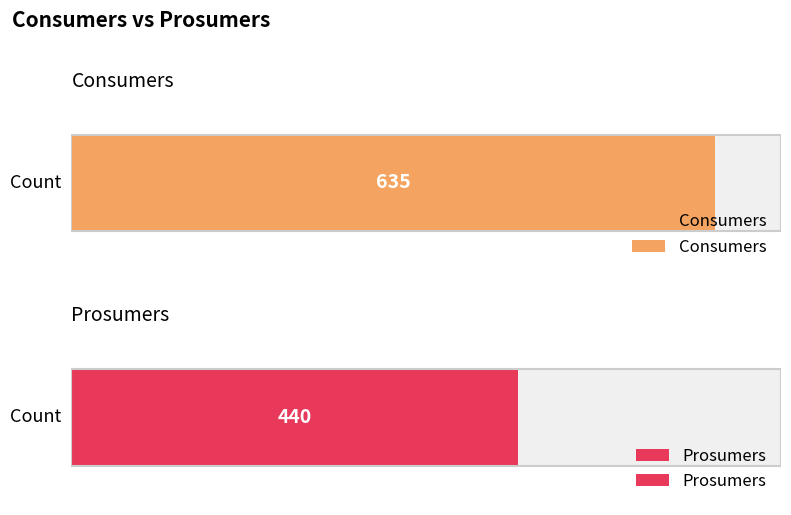

How many series are shown in this chart?

2